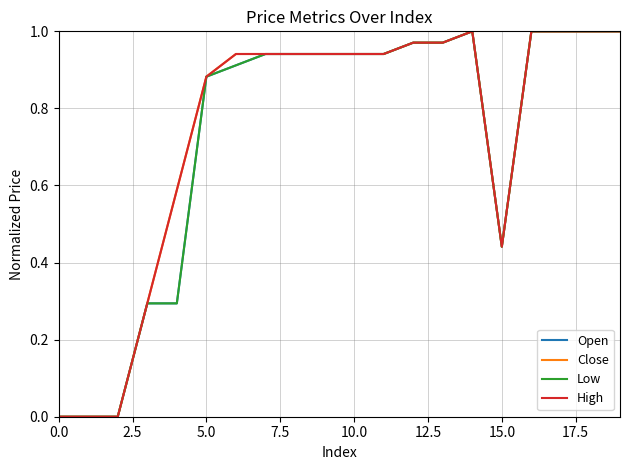

What is the maximum value for High?

1.0